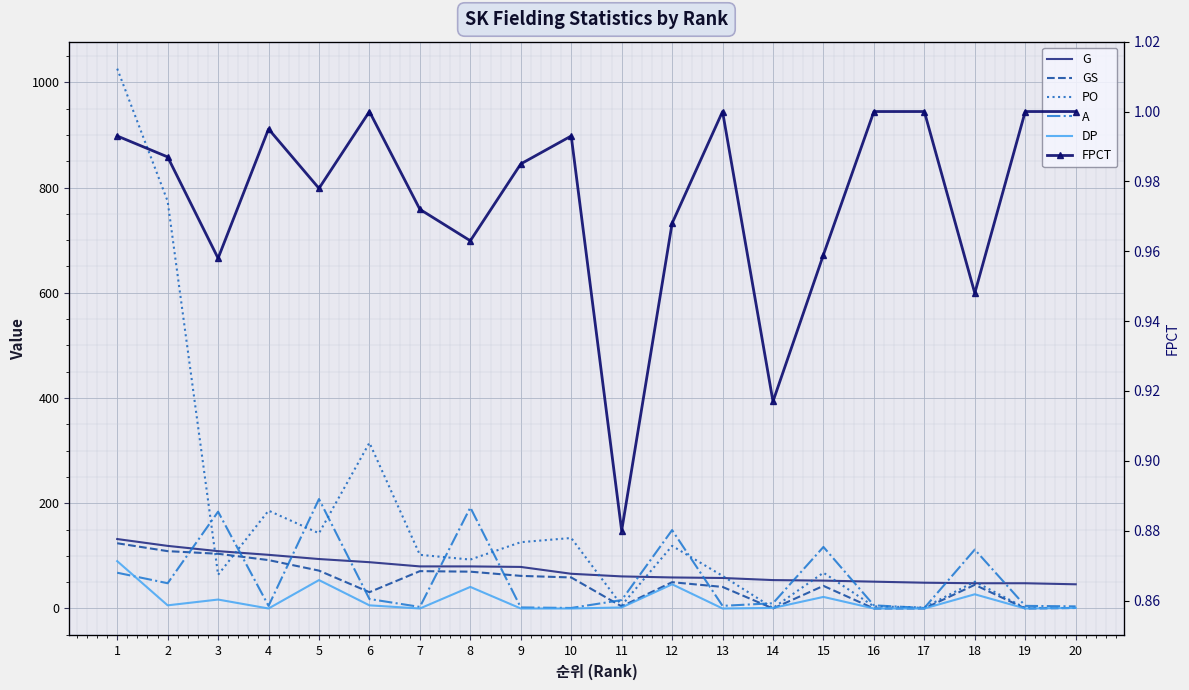

At how many categories does at least one series exceed 911?

1